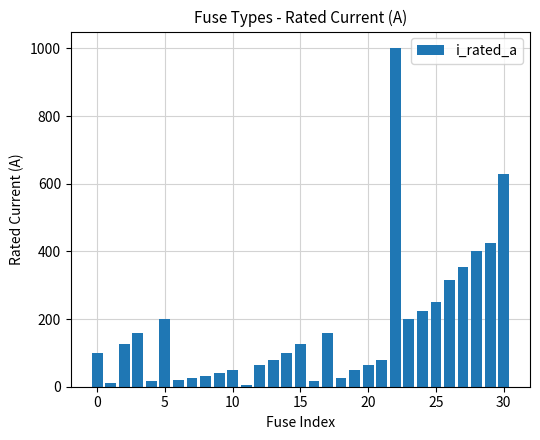

What is the difference between the maximum and minimum values?

993.7